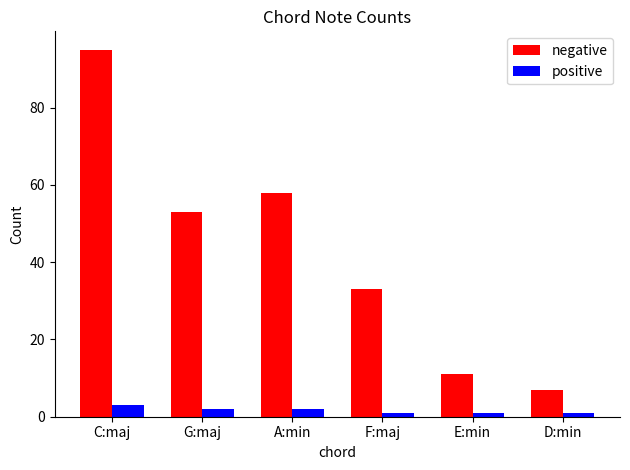

What is the average value of the negative series?

43